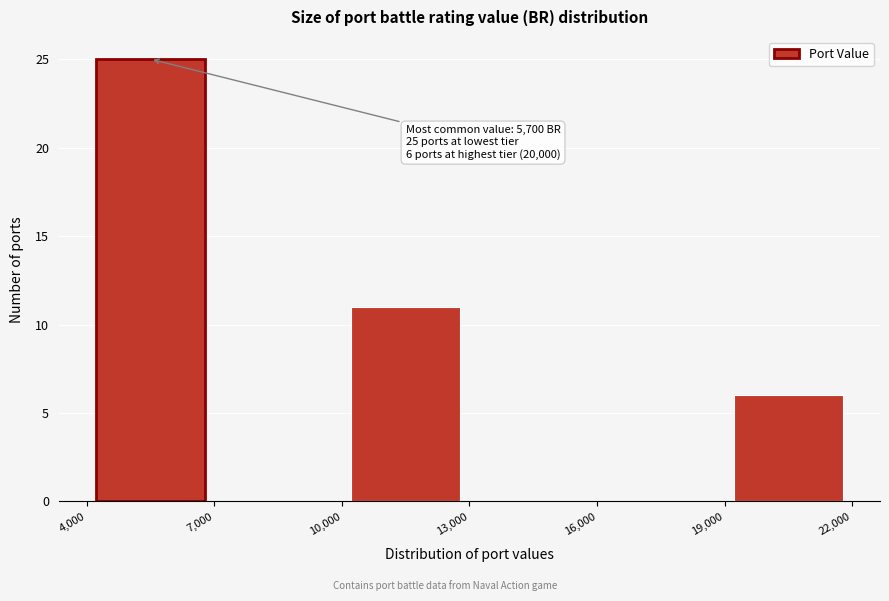

Over which range of the x-axis is the bar tallest?

4,000 to 7,000